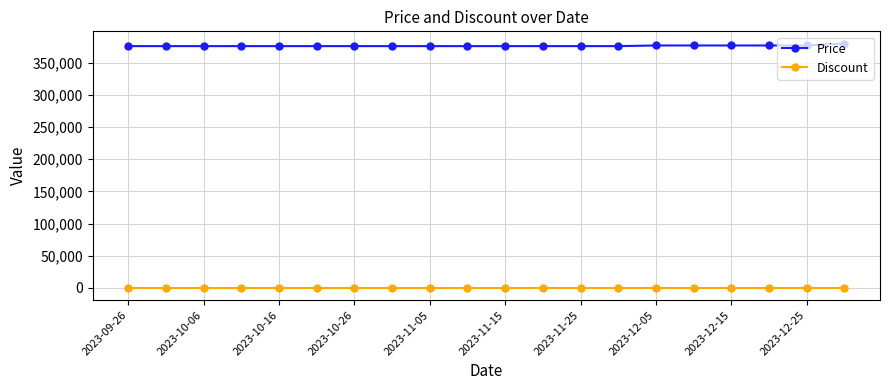

True or false: Price and Discount intersect in this chart.

False